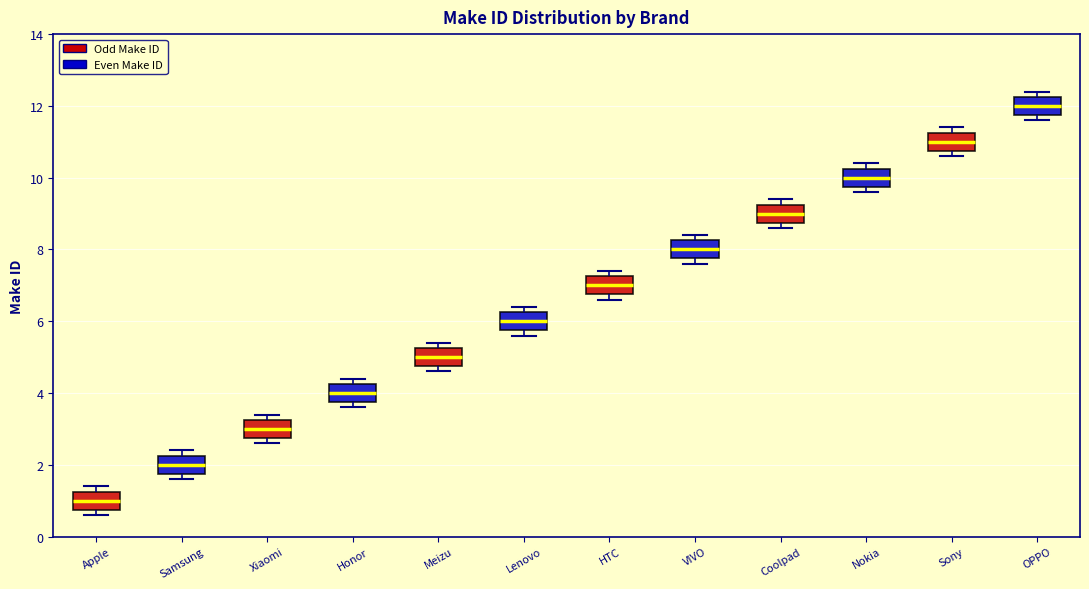

Reading left to right, read every box against the y-axis: the position of its median line, the range the box covers, and the ends of its whiskers. The values are not printed on the chart, so give them approximately, as read against the axis.

Apple: median 1.0, box 0.8 to 1.2, whiskers 0.6 to 1.4
Samsung: median 2.0, box 1.8 to 2.2, whiskers 1.6 to 2.4
Xiaomi: median 3.0, box 2.8 to 3.2, whiskers 2.6 to 3.4
Honor: median 4.0, box 3.8 to 4.2, whiskers 3.6 to 4.4
Meizu: median 5.0, box 4.8 to 5.2, whiskers 4.6 to 5.4
Lenovo: median 6.0, box 5.8 to 6.2, whiskers 5.6 to 6.4
HTC: median 7.0, box 6.8 to 7.2, whiskers 6.6 to 7.4
VIVO: median 8.0, box 7.8 to 8.2, whiskers 7.6 to 8.4
Coolpad: median 9.0, box 8.8 to 9.2, whiskers 8.6 to 9.4
Nokia: median 10.0, box 9.8 to 10.2, whiskers 9.6 to 10.4
Sony: median 11.0, box 10.8 to 11.2, whiskers 10.6 to 11.4
OPPO: median 12.0, box 11.8 to 12.2, whiskers 11.6 to 12.4